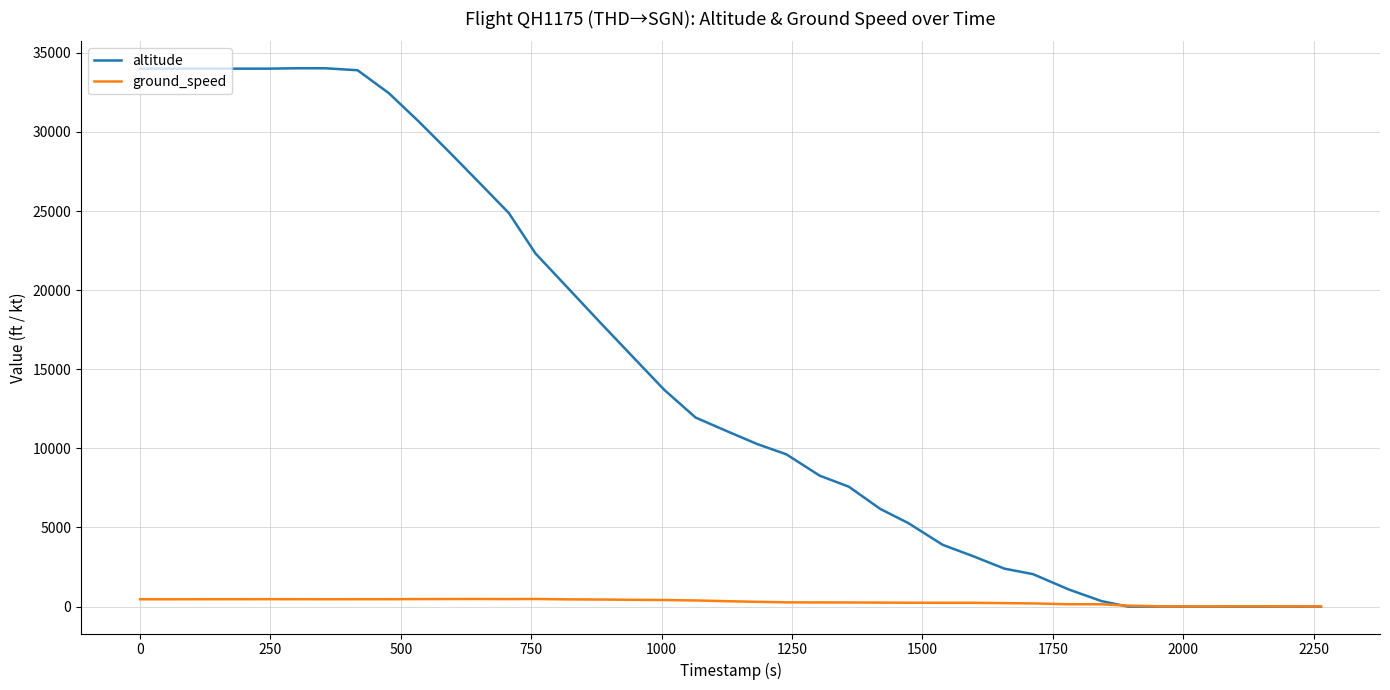

What is the highest value of the ground_speed series?

481